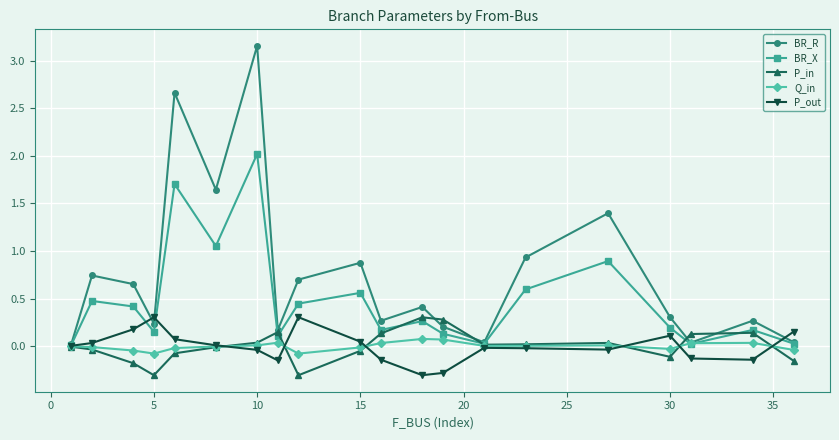

Count the number of categories in the chart.

20